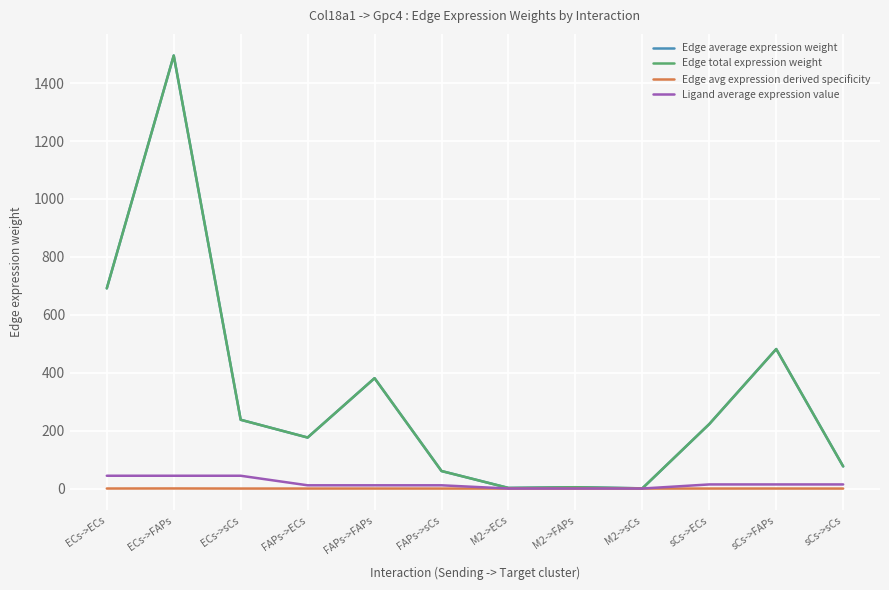

At which label does Ligand average expression value reach its peak?

ECs->ECs